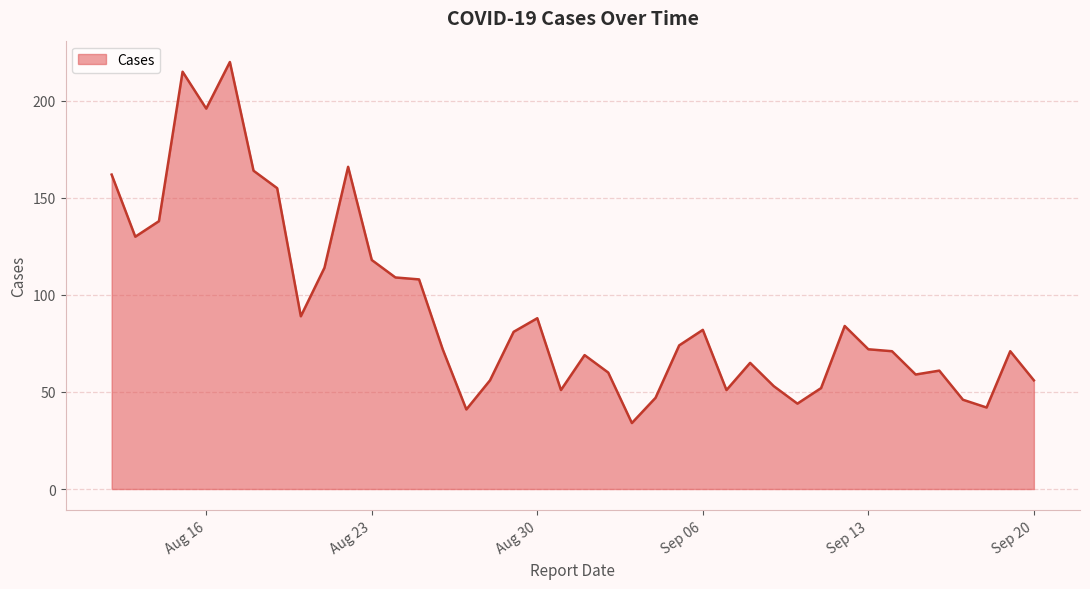

Does the chart have visible grid lines?

Yes